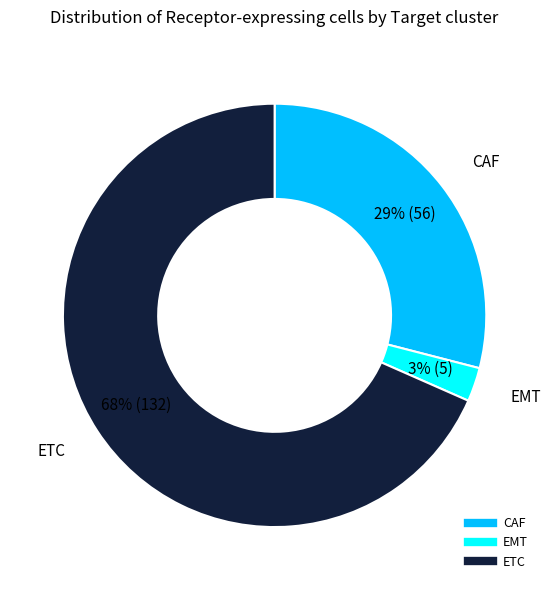

Do EMT and ETC together represent more than half of the pie?

Yes